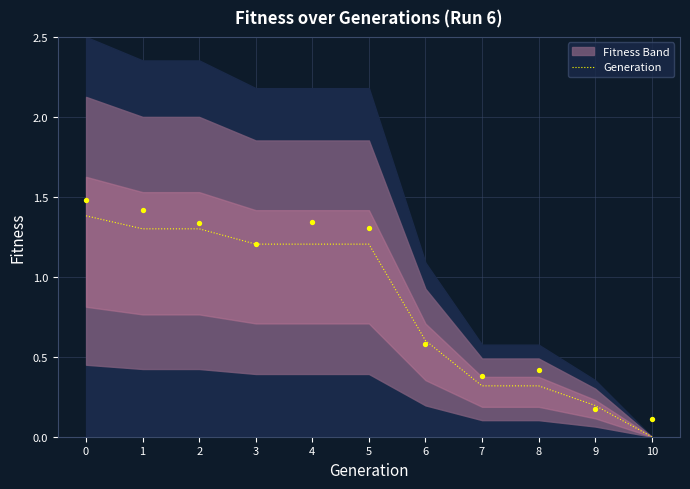

What is the change in value from 1 to 4?

-0.1